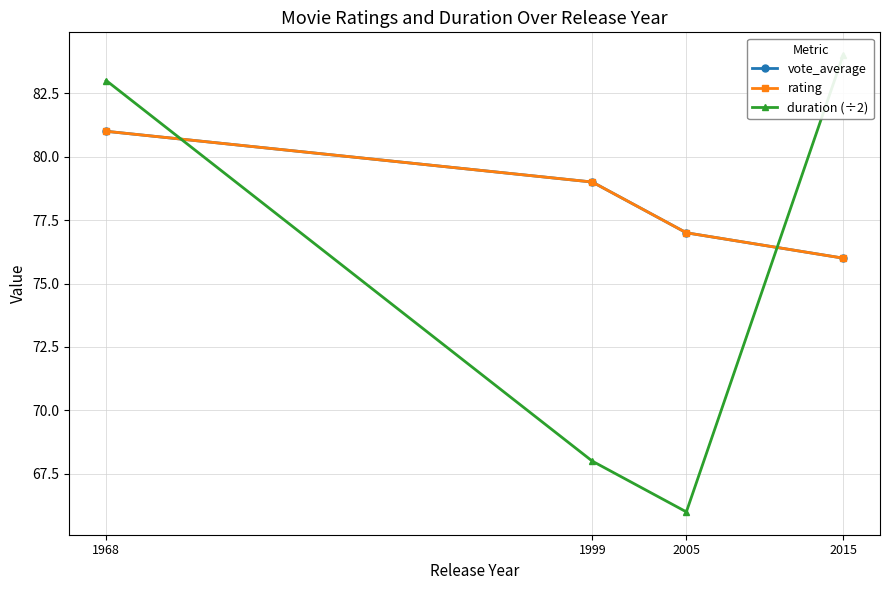

The duration (÷2) series shows 29 at 2005. True or false?

False